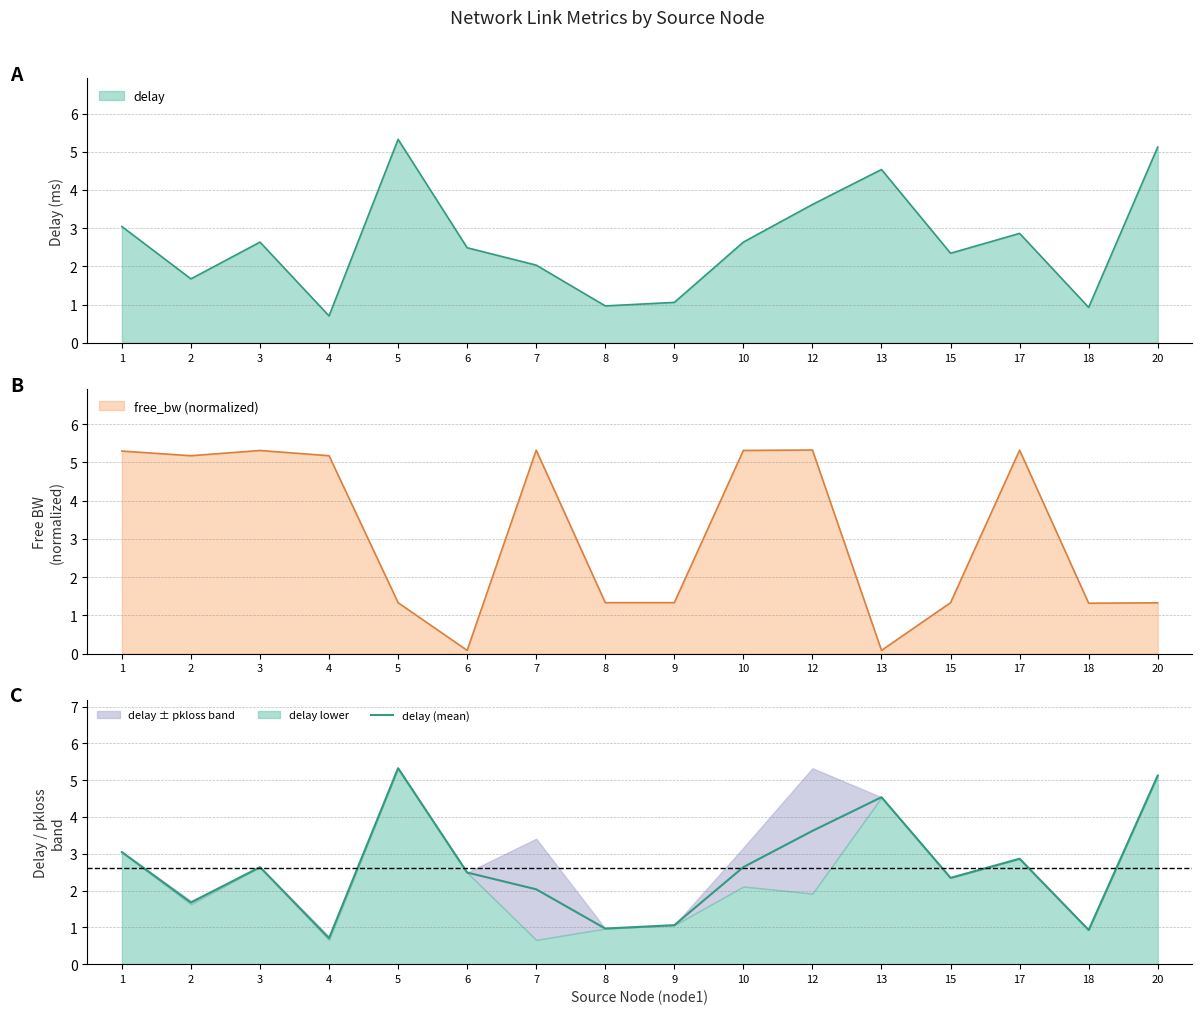

Where is the data nearest to the value 3?

1